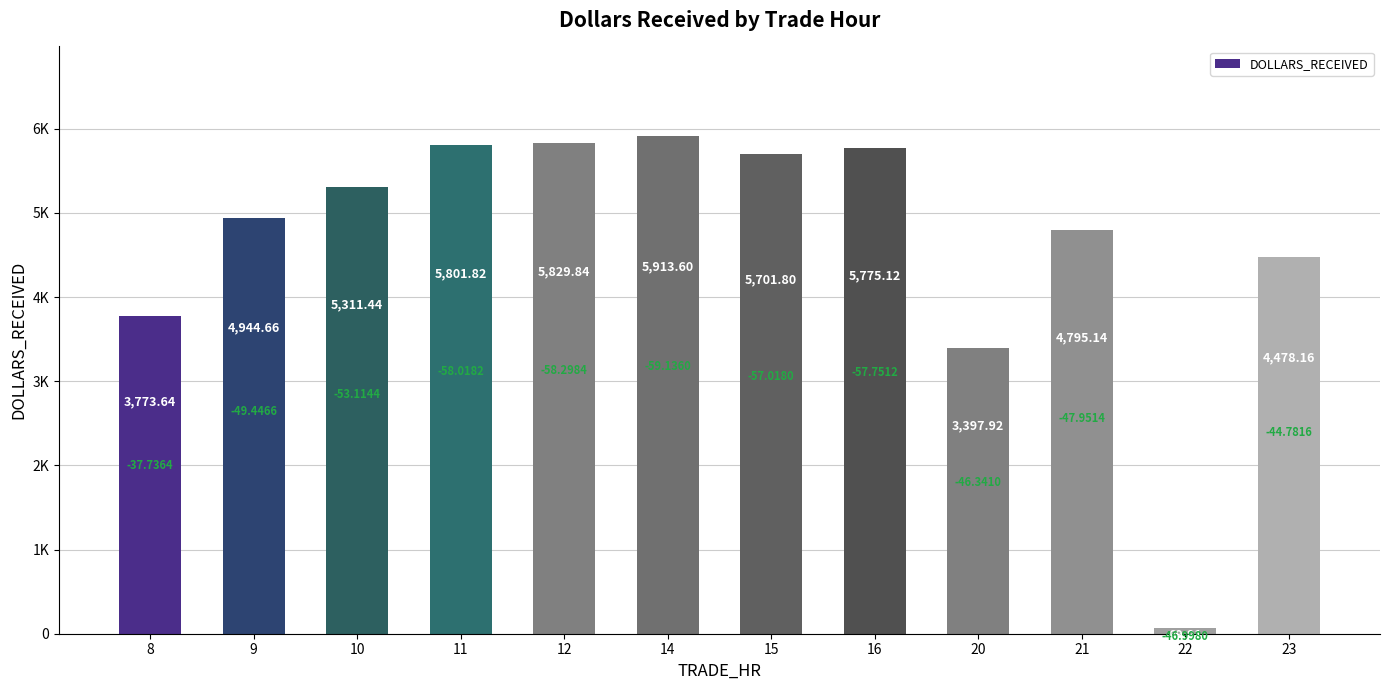

Reading left to right, transcribe all the data shown in this chart.

3773.6	4944.7	5311.4	5801.8	5829.8	5913.6	5701.8	5775.1	3397.9	4795.1	69.8	4478.2